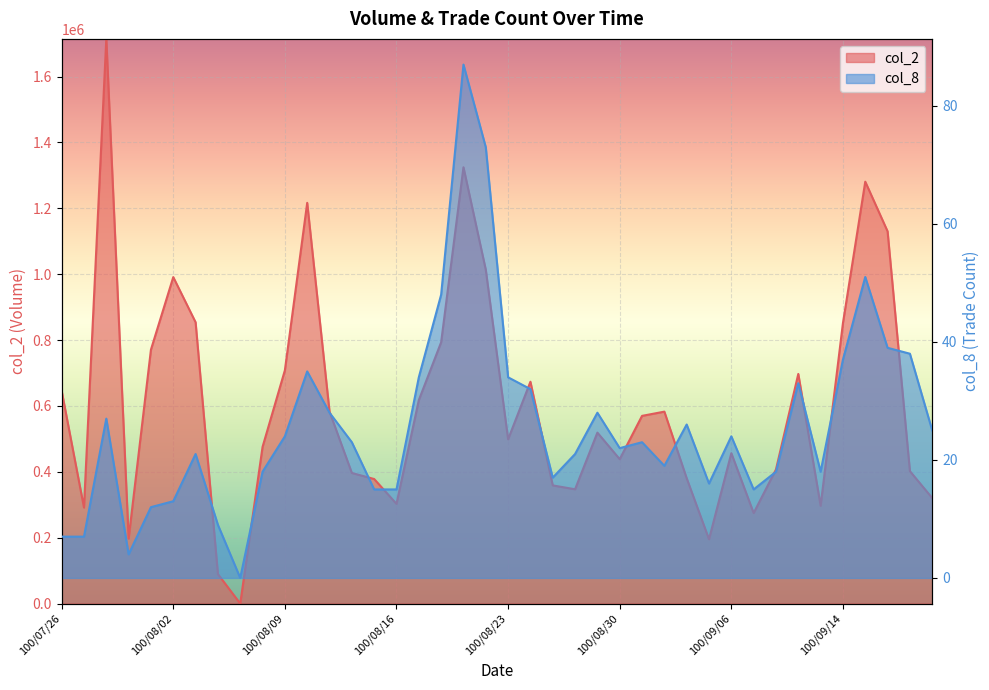

True or false: col_8 and col_2 cross at least once.

False